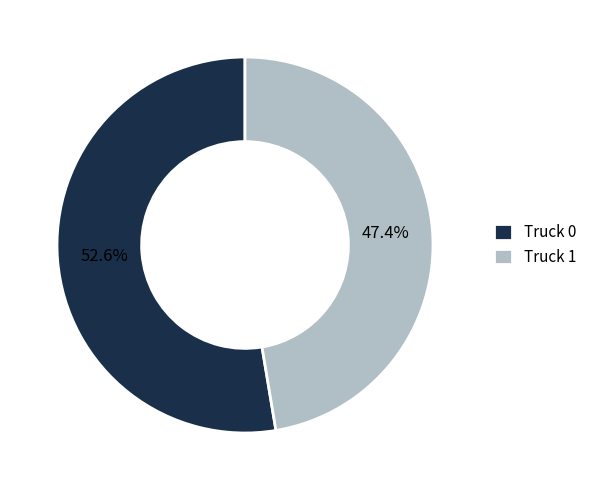

What percentage is NOT represented by Truck 0?

47.4%